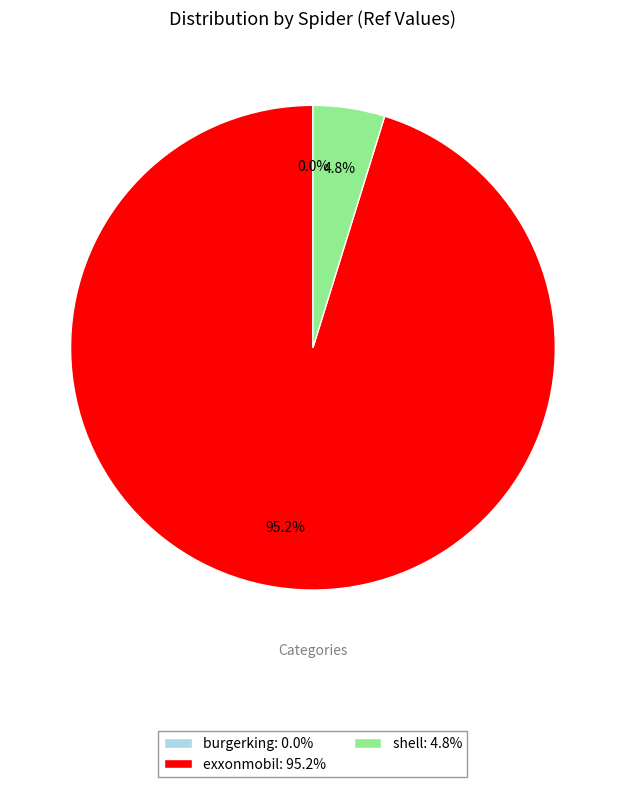

Is there any slice that represents more than half of the pie?

Yes